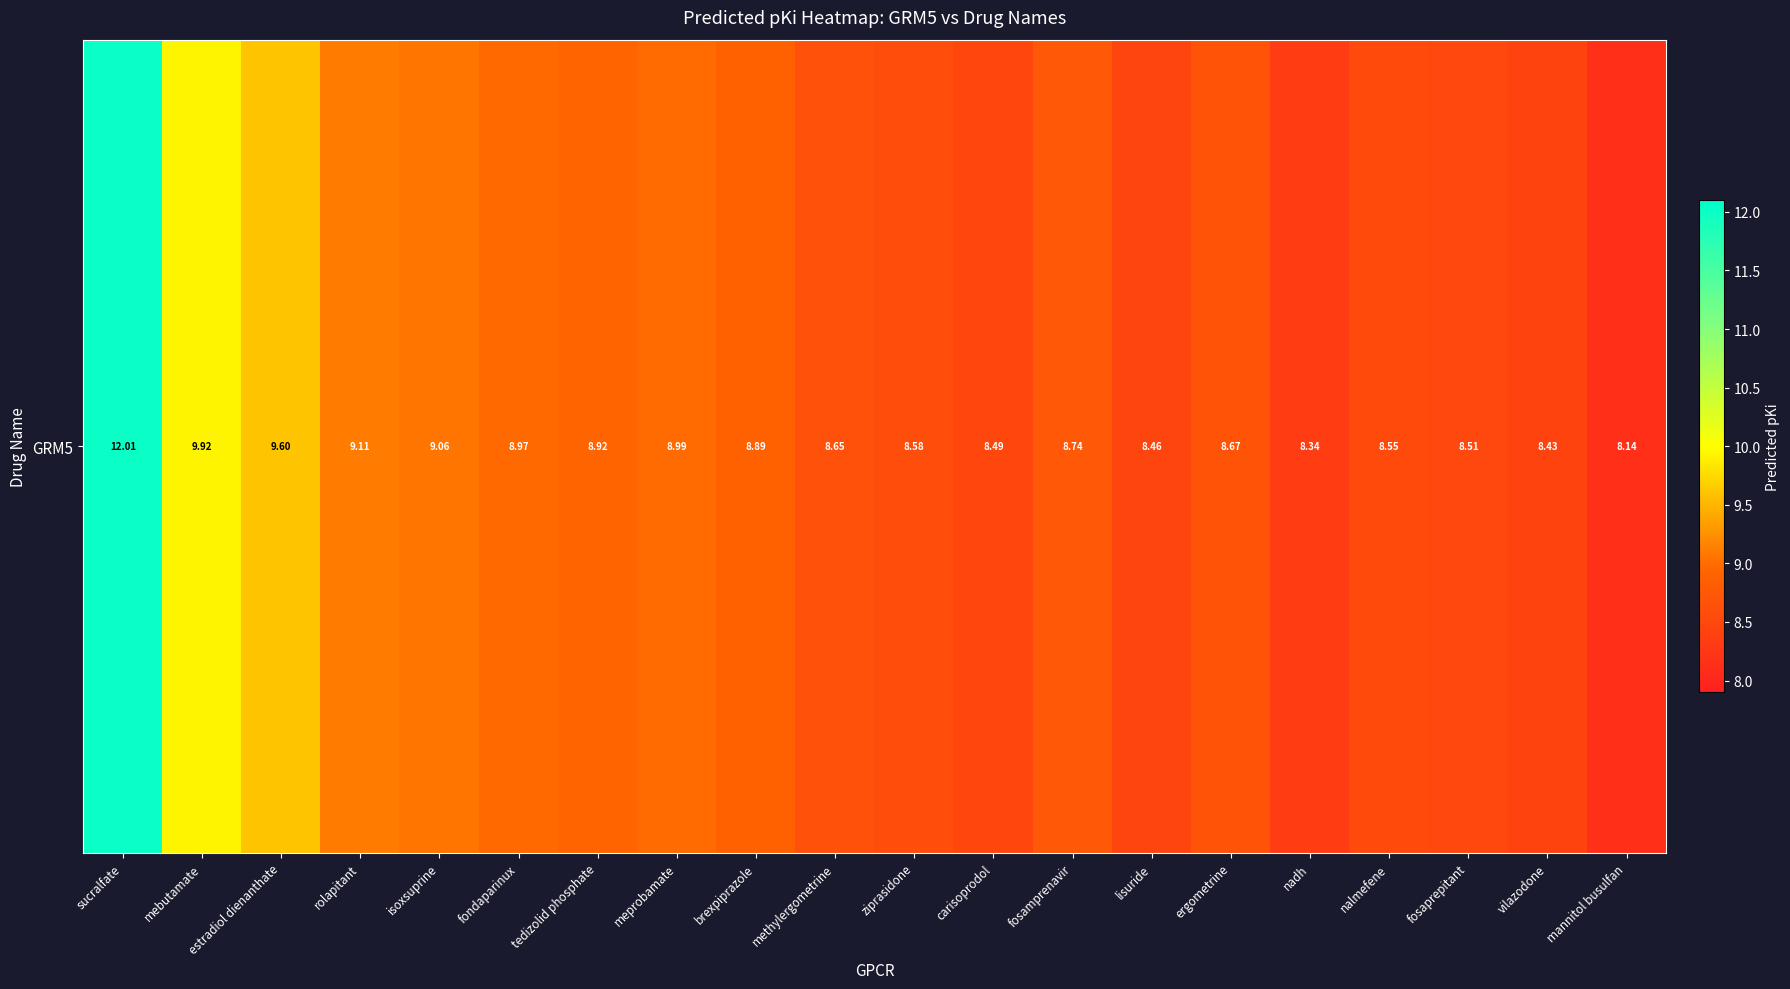

What is the average value?

9.0